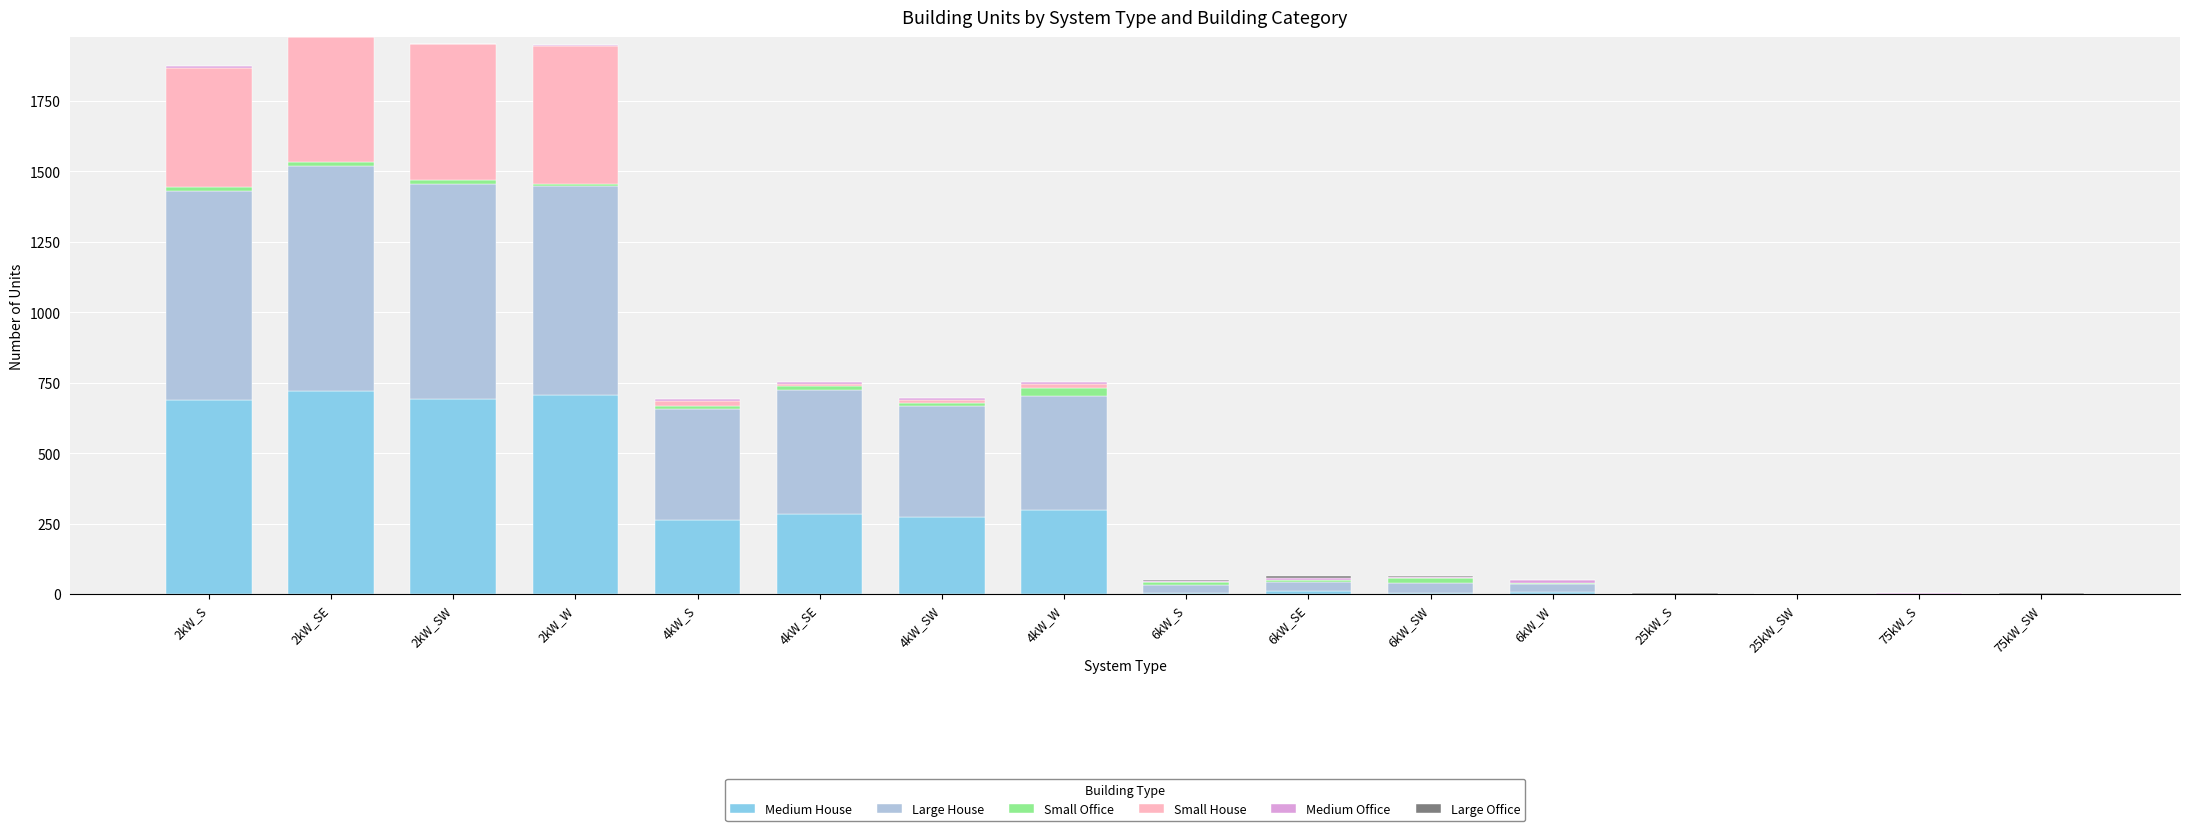

What is the sum of all Medium House values?

3958